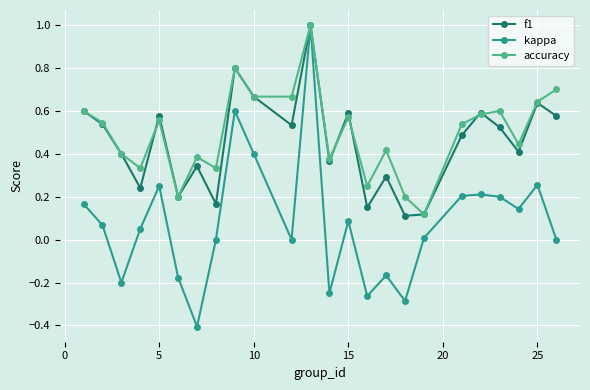

Count the number of data series in this chart.

3